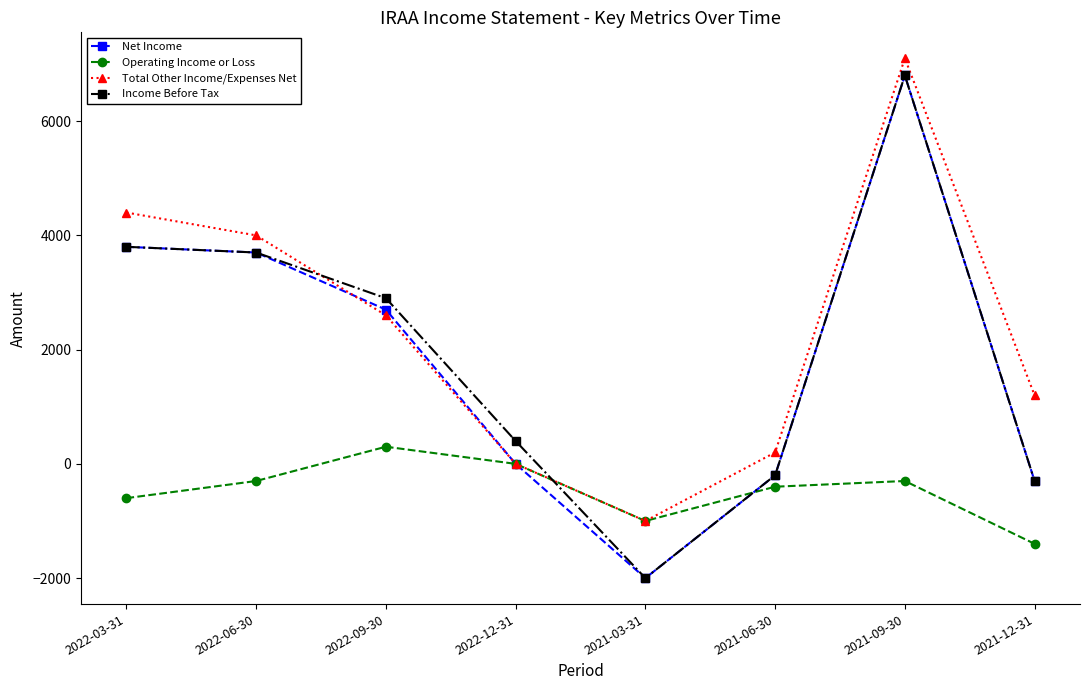

What is the label of the 8th point from the left?

2021-12-31